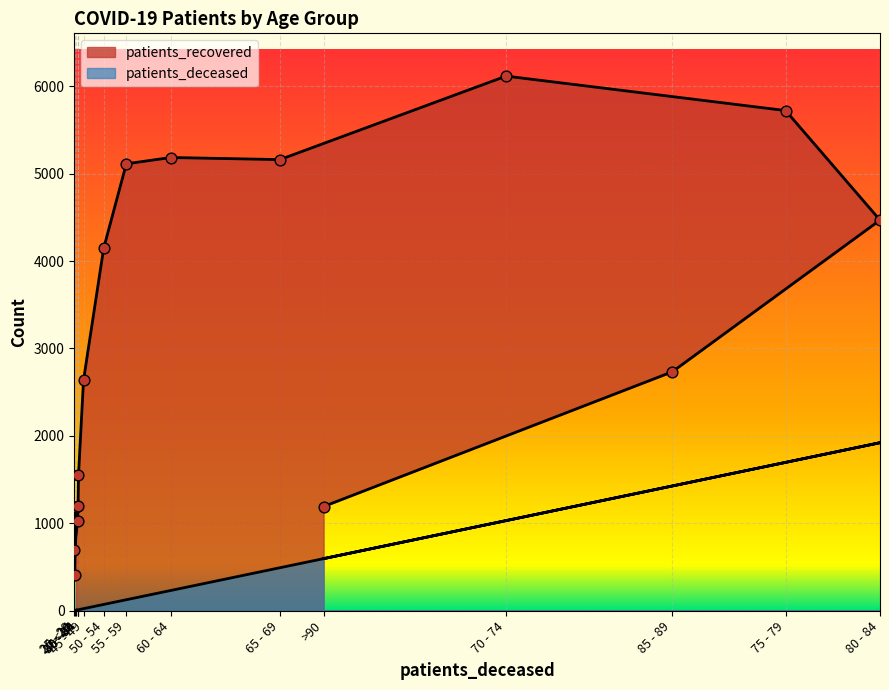

What are all the series names shown in the legend?

patients_deceased, patients_recovered